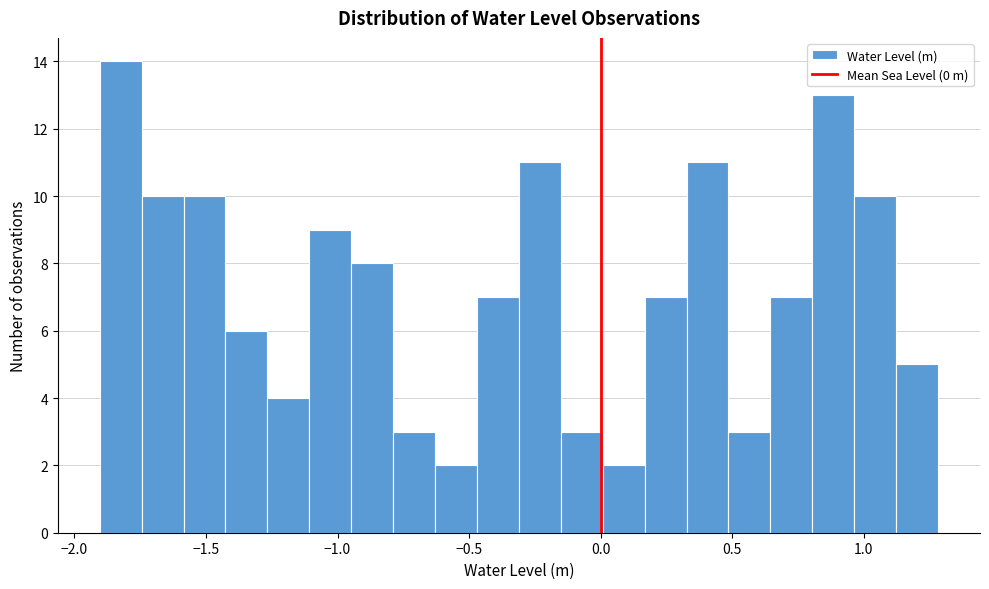

Read against the x-axis, roughly where is the centre of the tallest bar?

-1.80